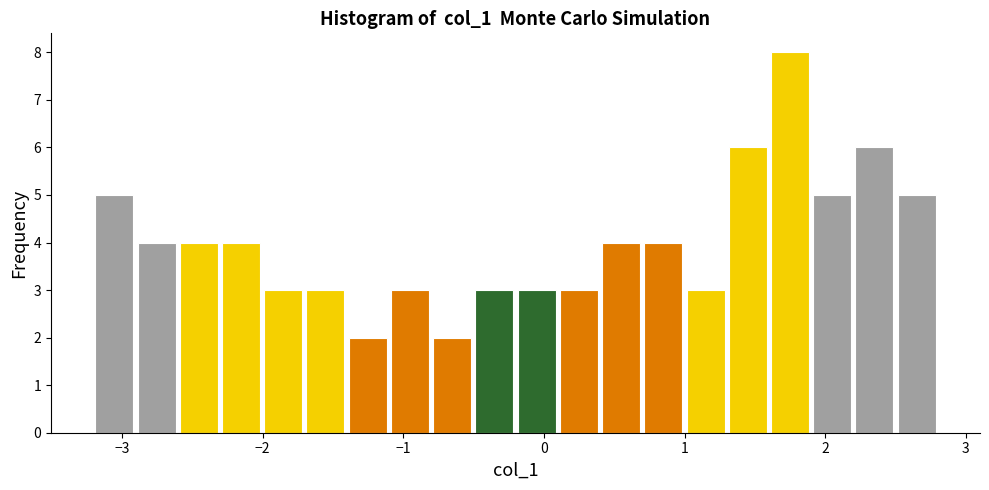

Around what value on the x-axis is the tallest bar? Give the approximate position of its centre, as read against the axis.

1.7